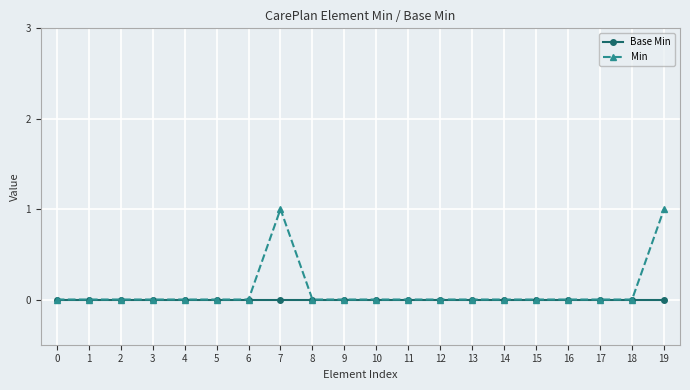

Which series has the widest spread of values?

Min